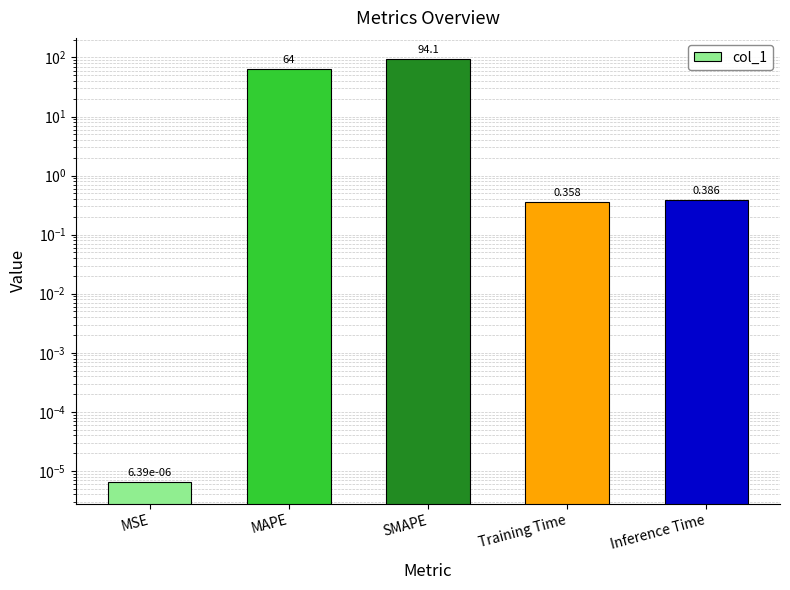

What is the change in value from SMAPE to Training Time?

-93.8